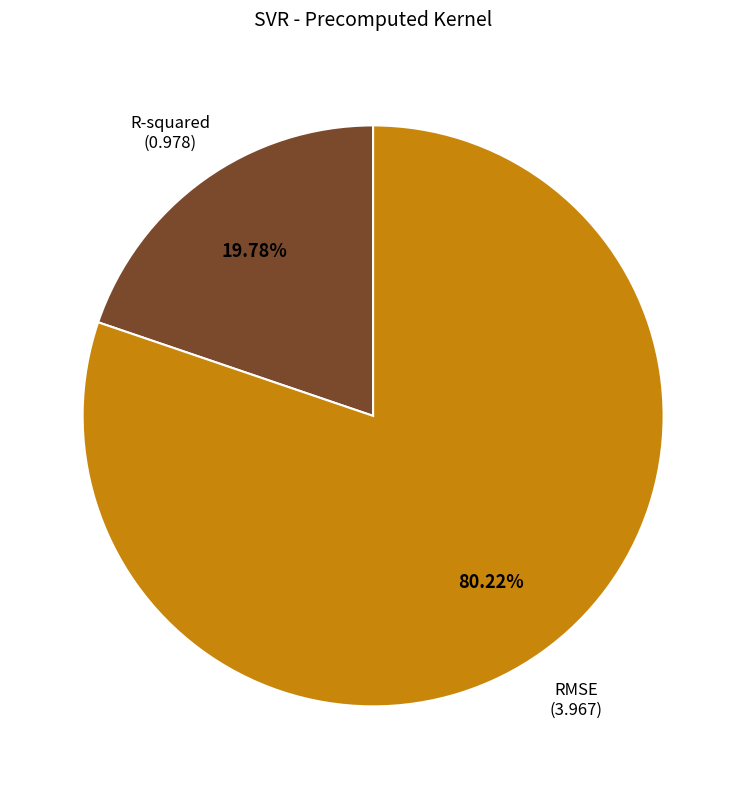

Is there any slice that represents more than half of the pie?

Yes